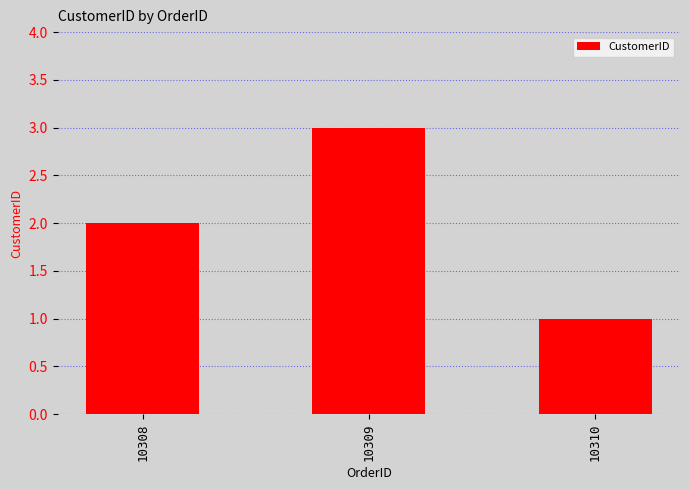

Approximately how many times larger is the value at 10309 compared to 10308?

1.5